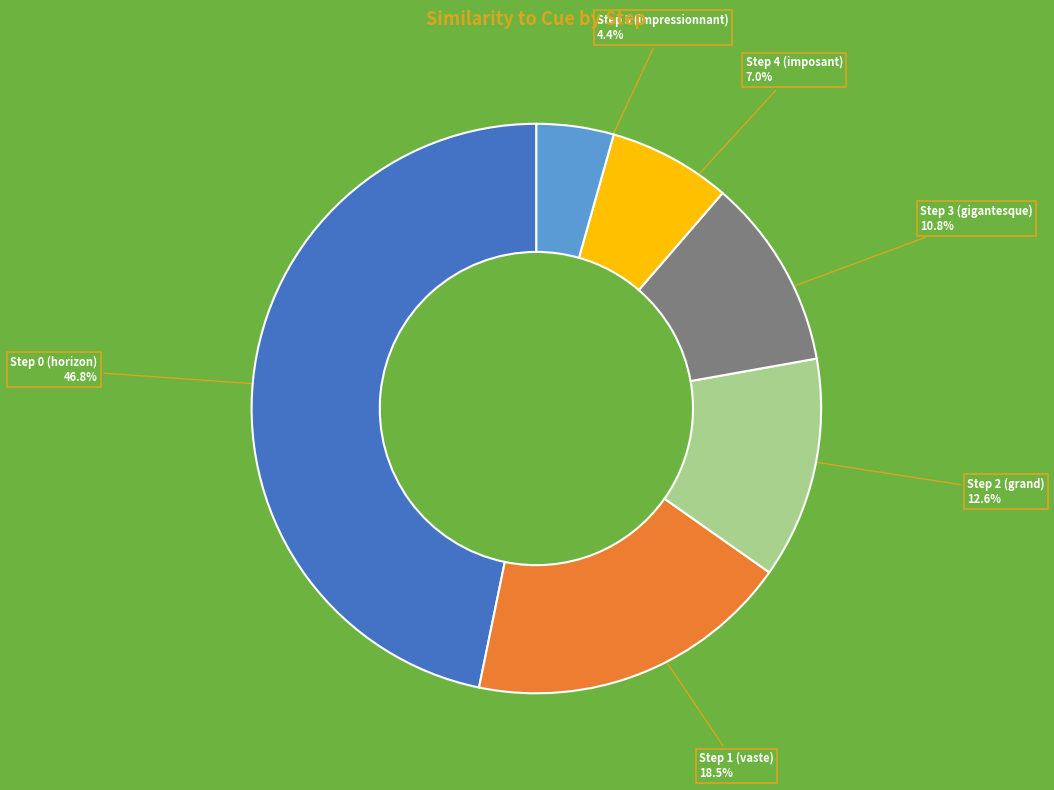

Is Step 2 (grand) the majority of the pie?

No